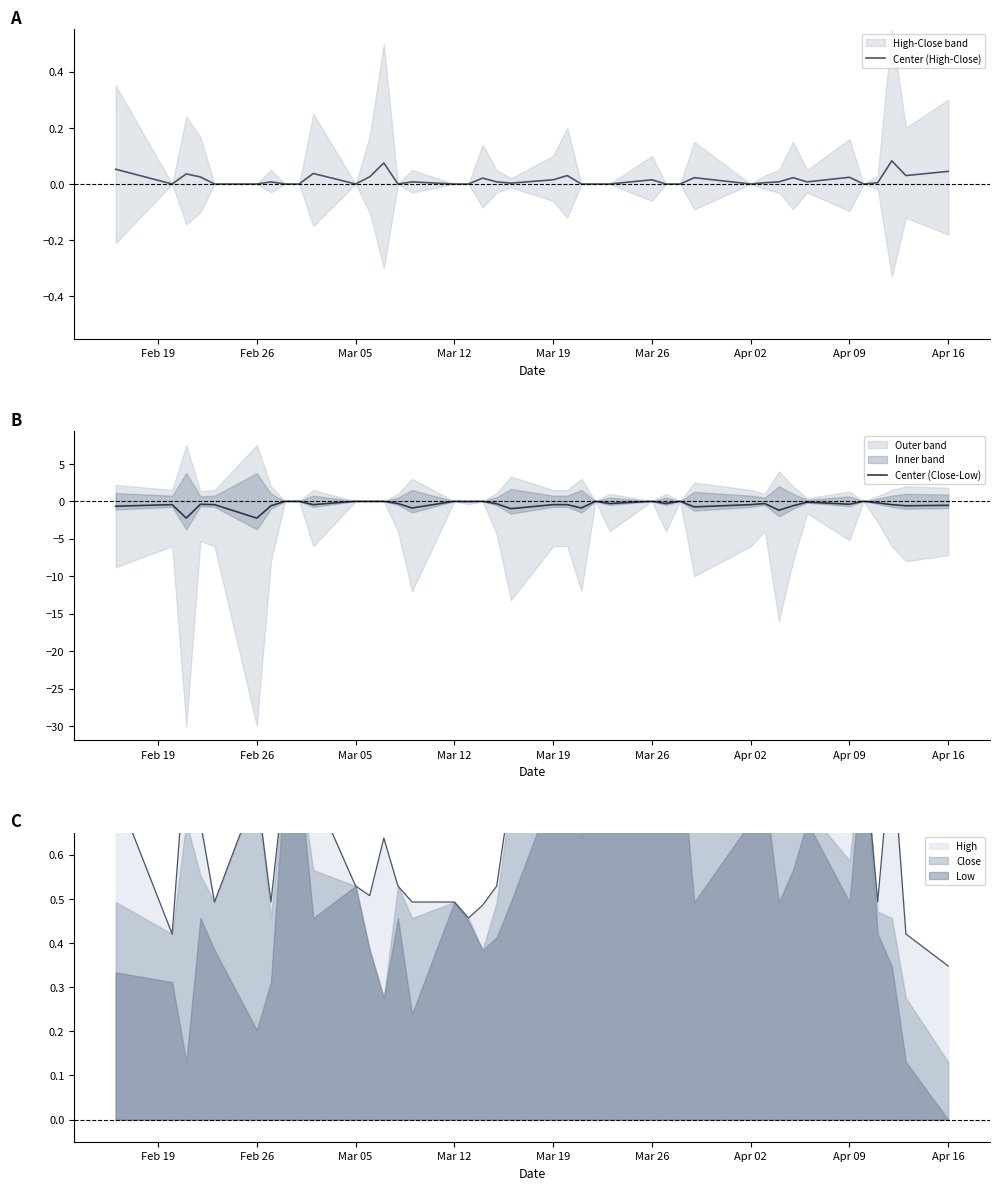

Is it true that Center (Close-Low) equals -0.5 at Mar 19?

True